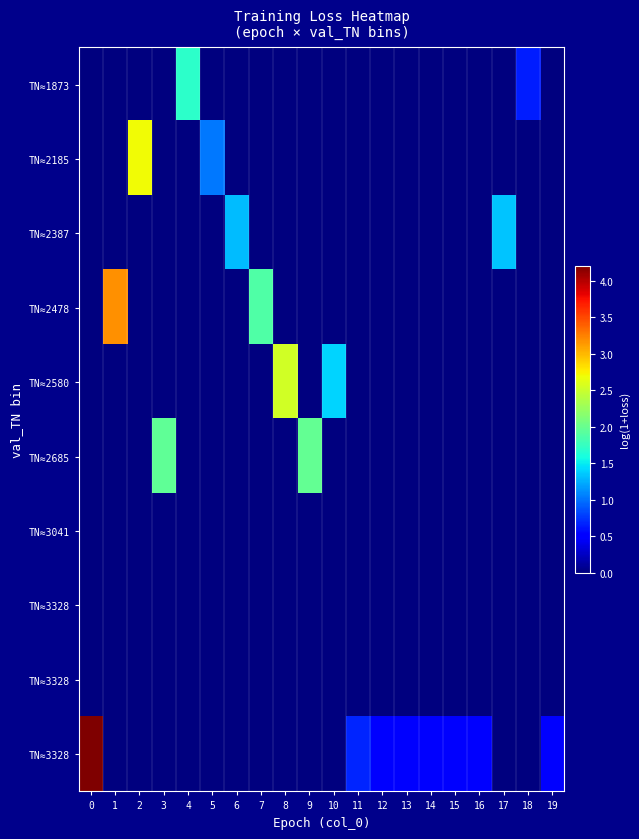

What is the difference between the highest and lowest values at 15?

0.5